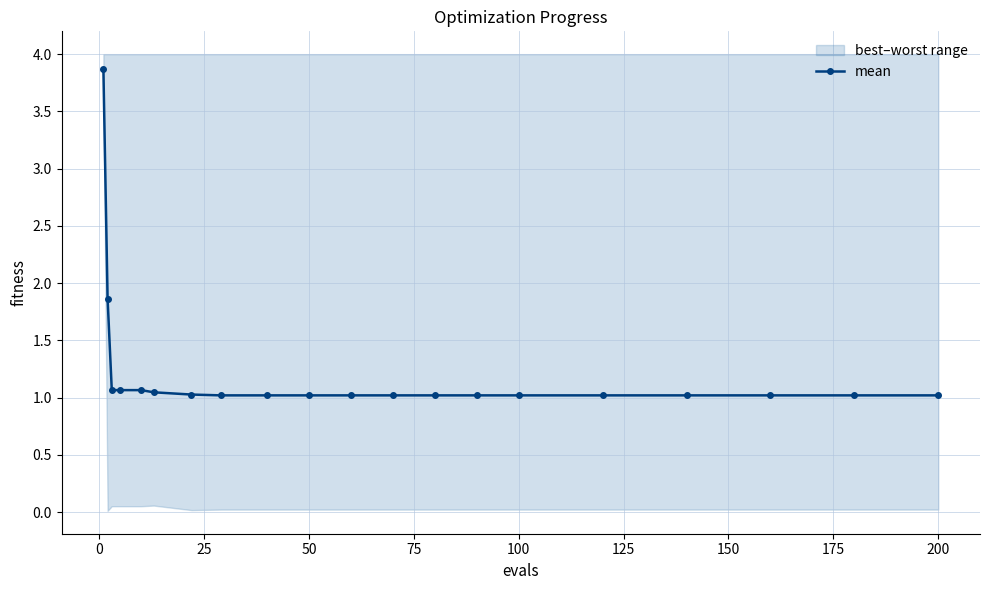

What is the maximum value for mean?

3.9